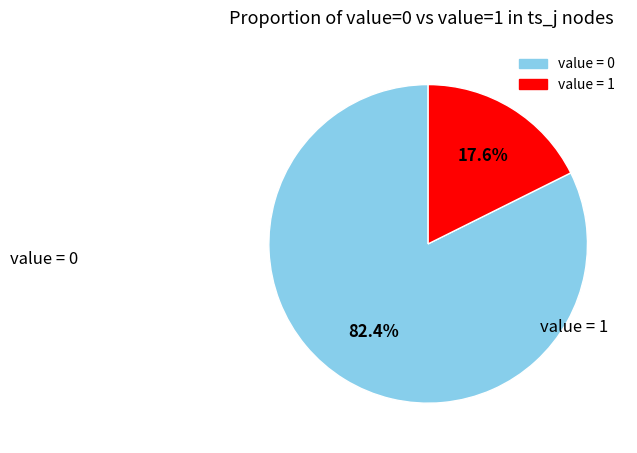

Rank the categories by value from highest to lowest.

value_0, value_1